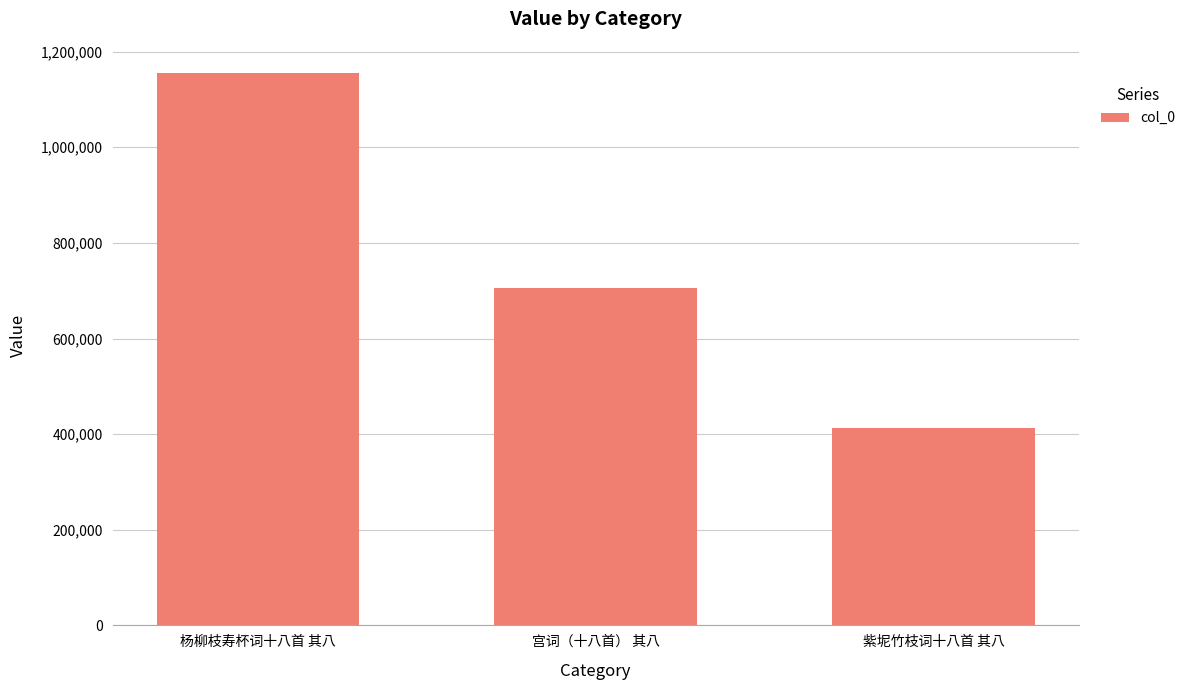

At which label does the data first exceed 705425?

杨柳枝寿杯词十八首 其八